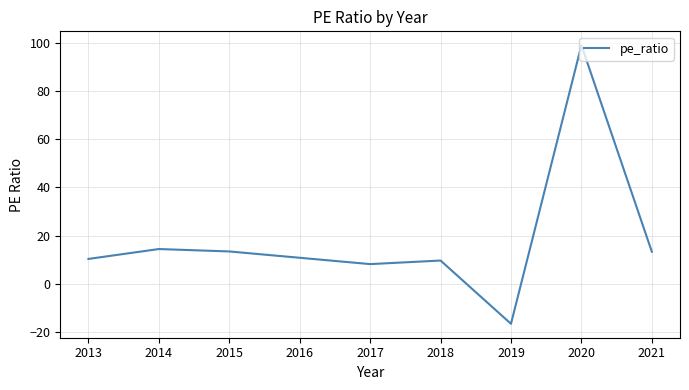

The value at 2013 is 10.3. True or false?

True